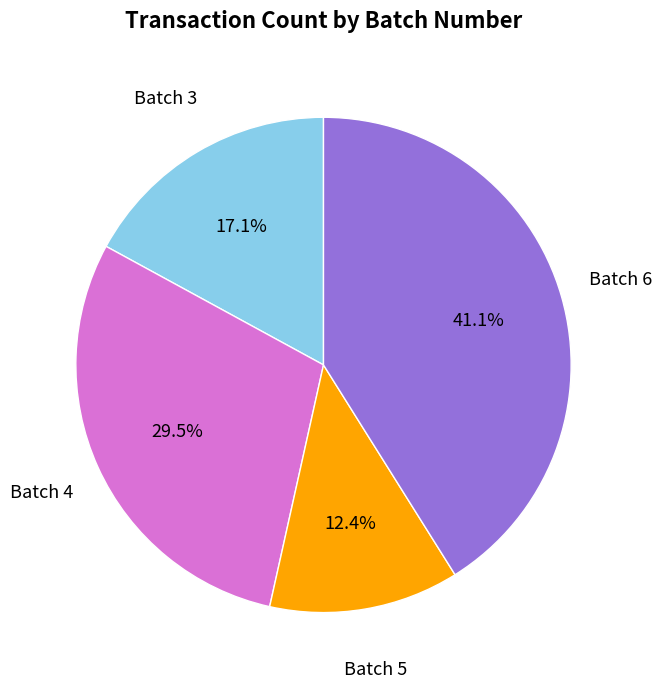

Is there a majority slice in this chart?

No